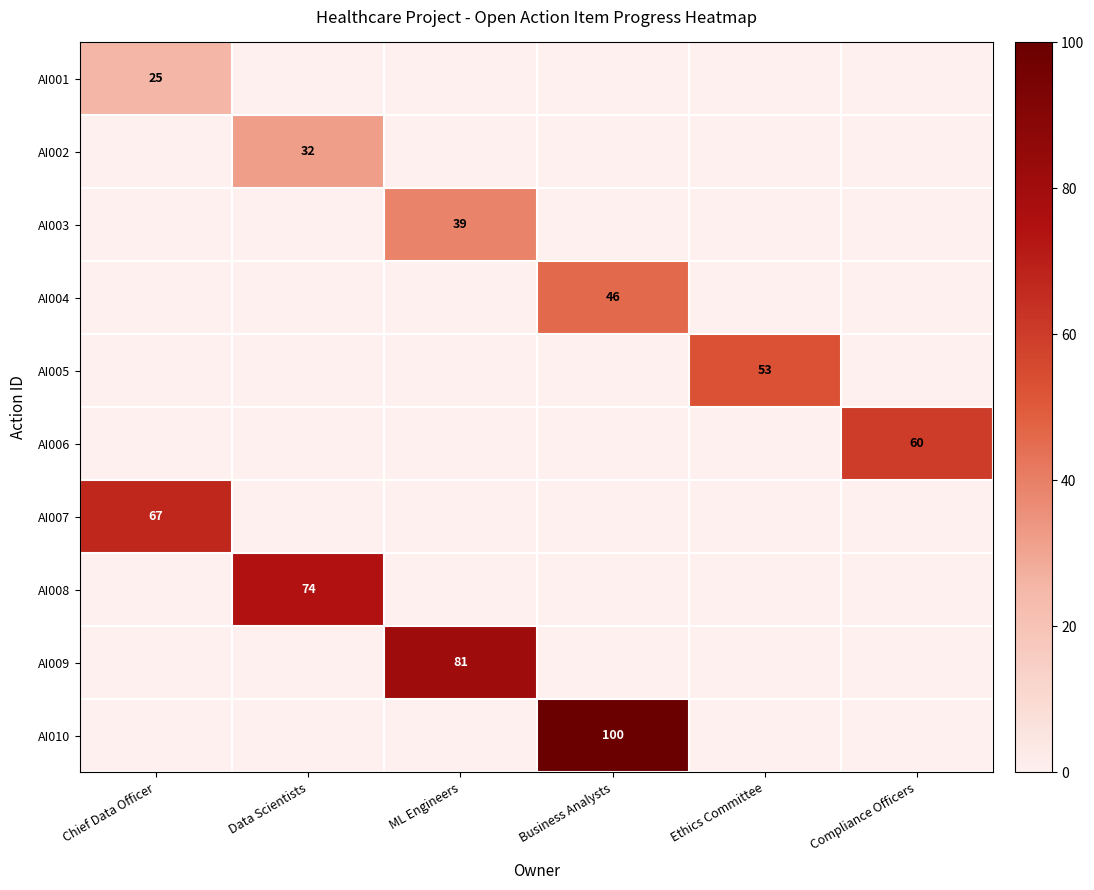

Is it true that AI004 equals 46 at Business Analysts?

True